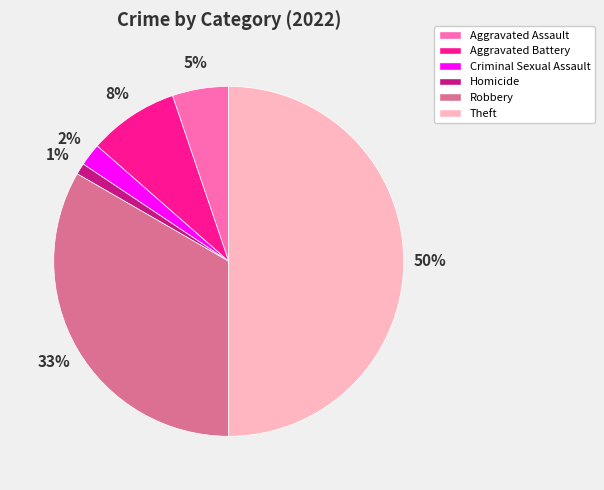

Is Robbery the majority of the pie?

No